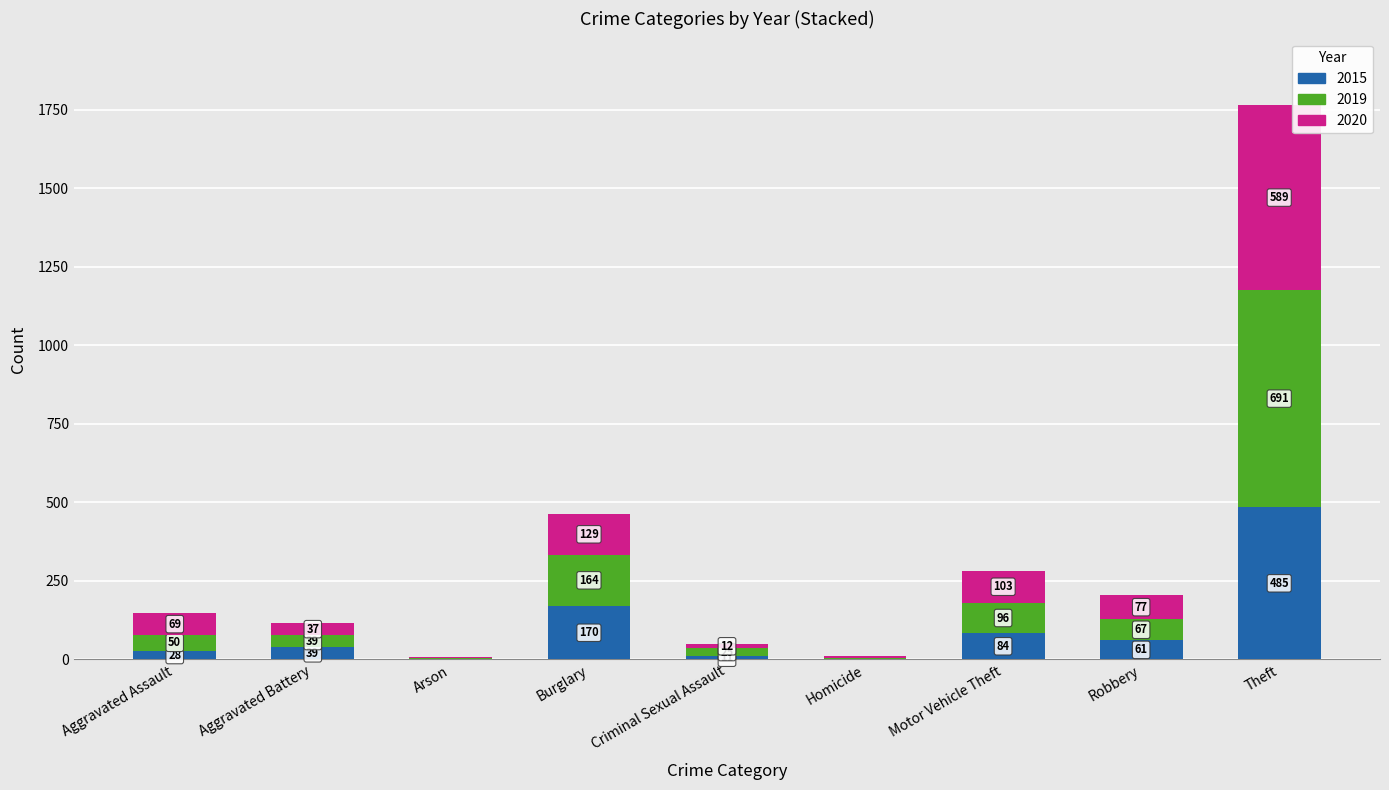

Is it true that 2015 equals 71 at Burglary?

False